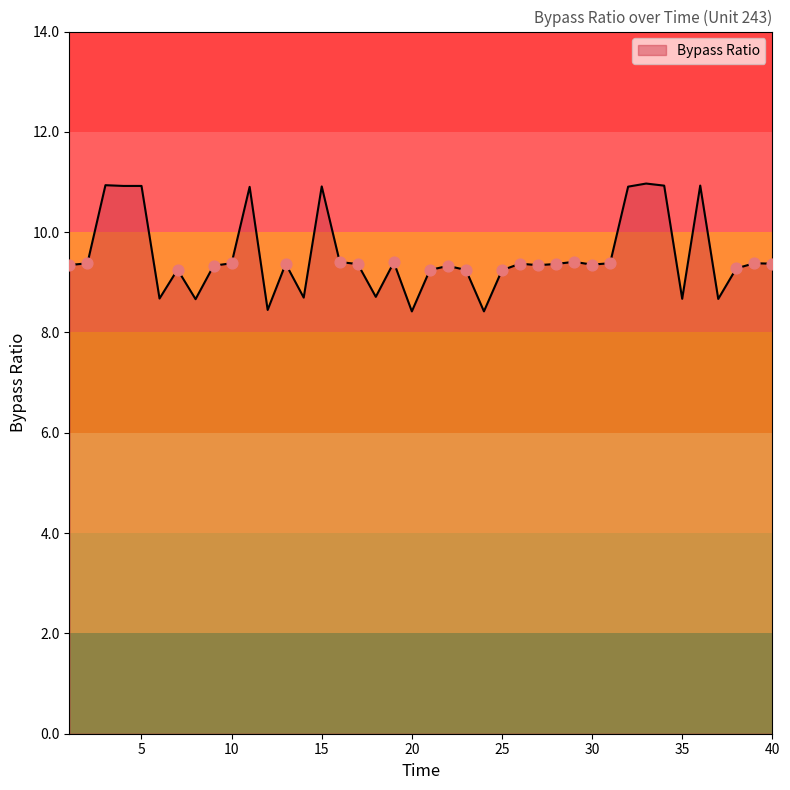

What is the minimum value shown in the chart?

8.4